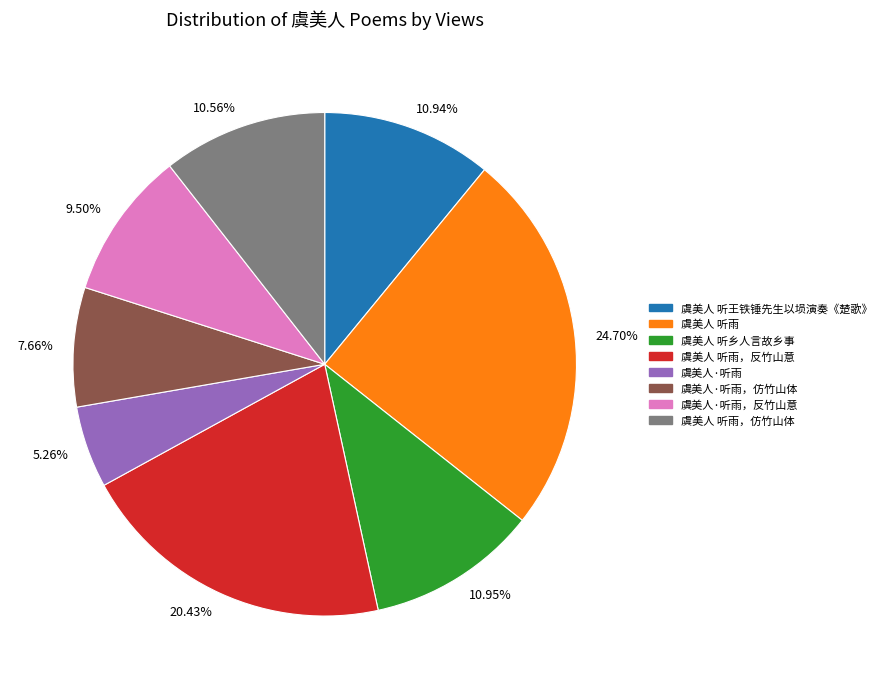

Do 10.95% and 20.43% together represent more than half of the pie?

No